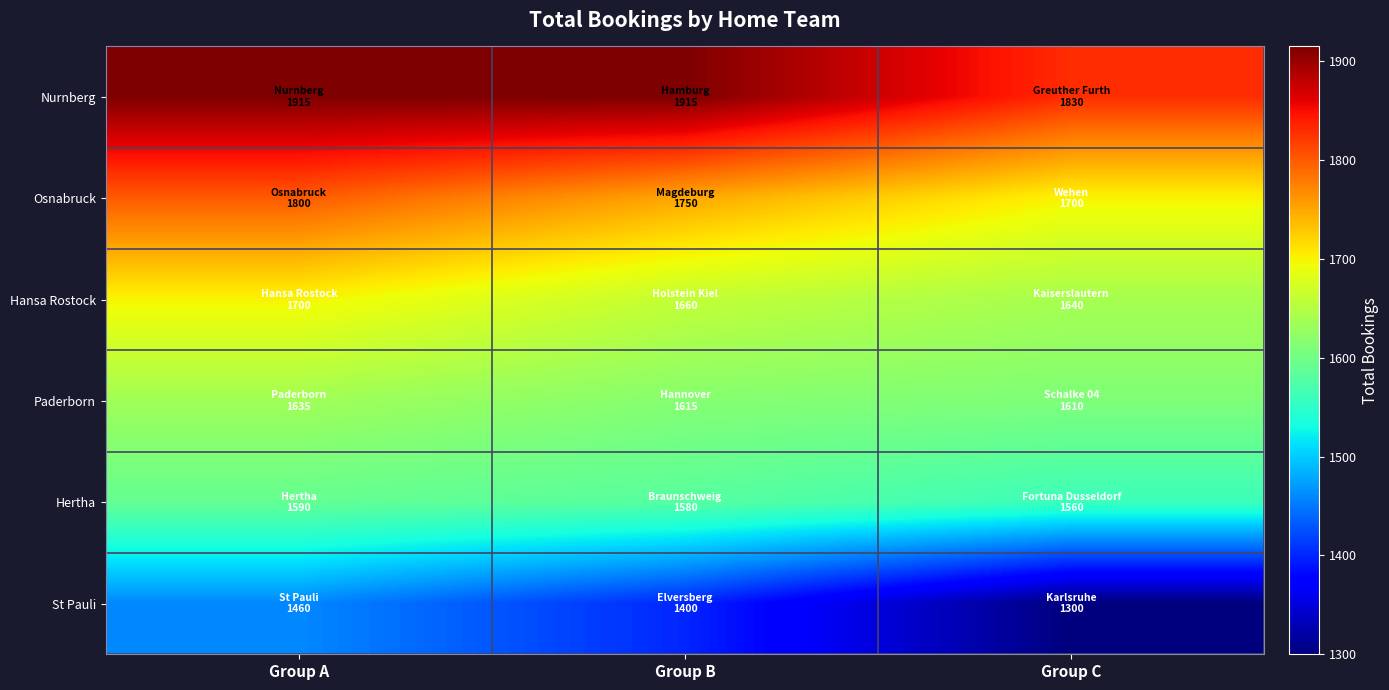

Rank the series by their maximum value, from lowest to highest.

St Pauli, Hertha, Paderborn, Hansa Rostock, Osnabruck, Nurnberg